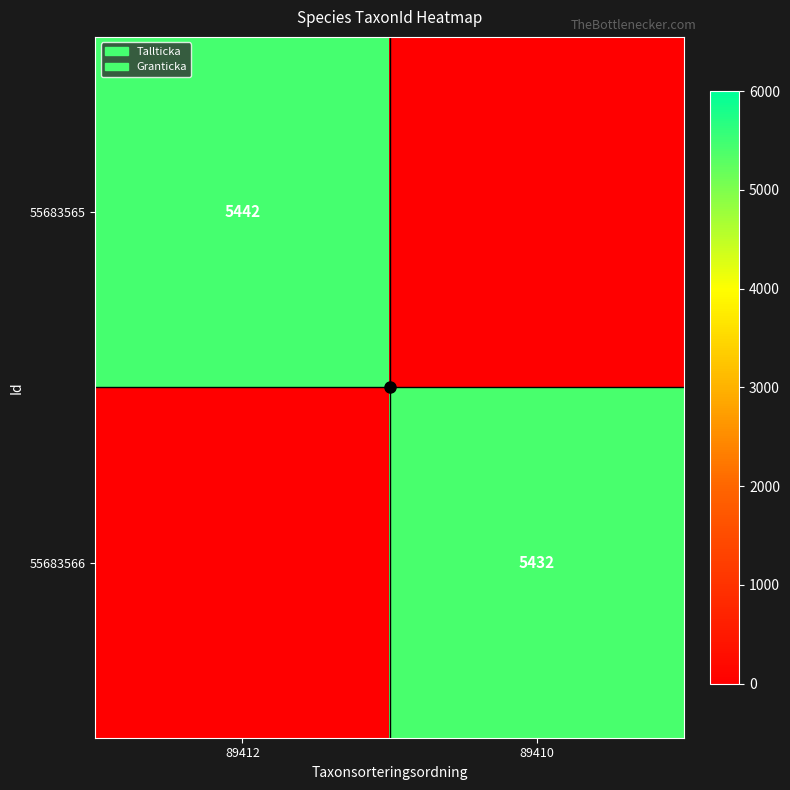

How many distinct data groups are displayed?

2